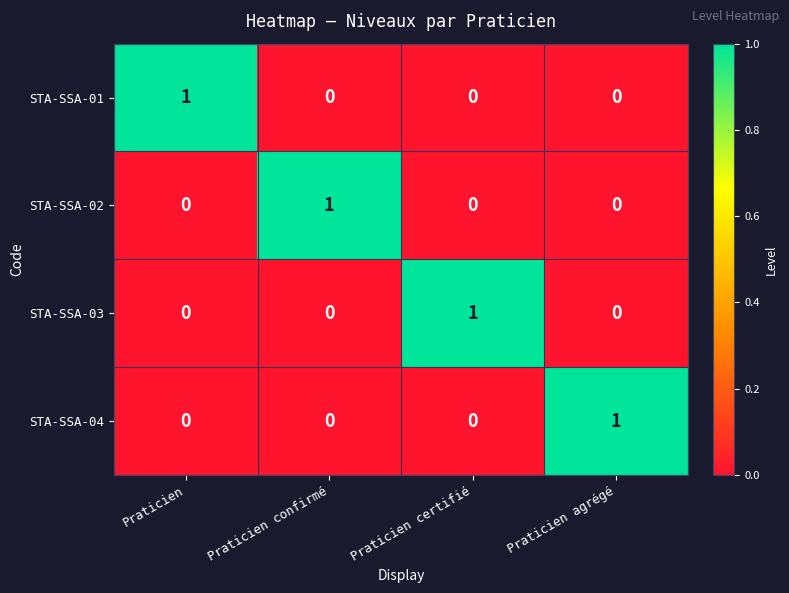

What is the greatest value displayed?

1